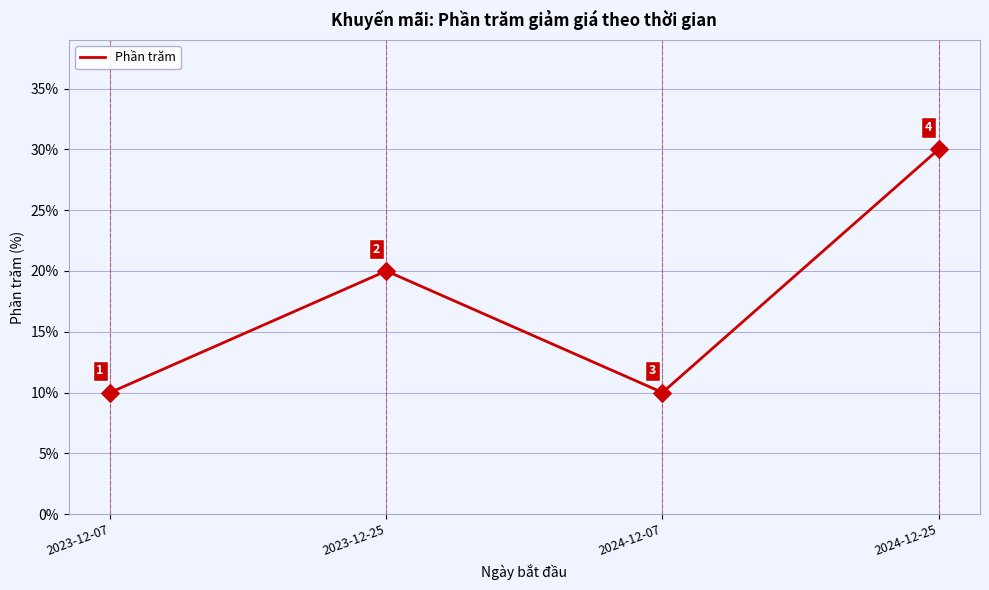

Which has a higher value, 2023-12-25 or 2024-12-07?

2023-12-25